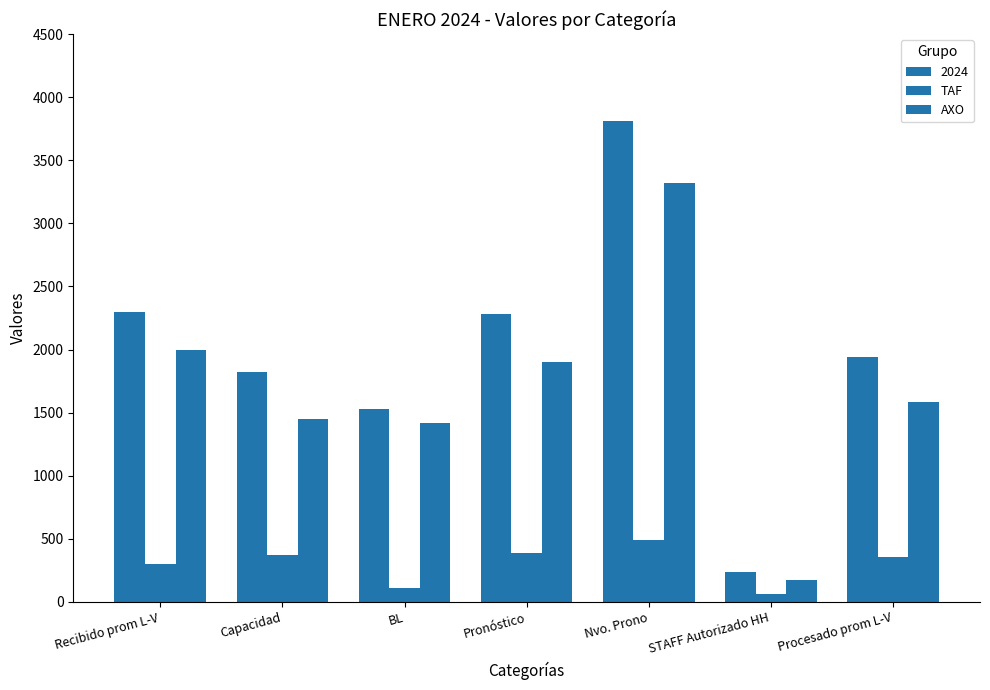

What is the value of the TAF bar at the 1st from the left?

301